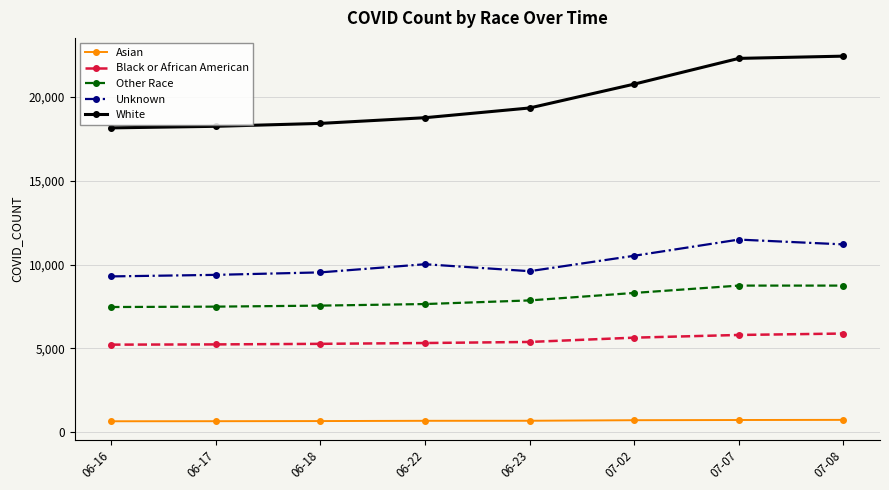

The value of White at 06-17 is 29195. True or false?

False